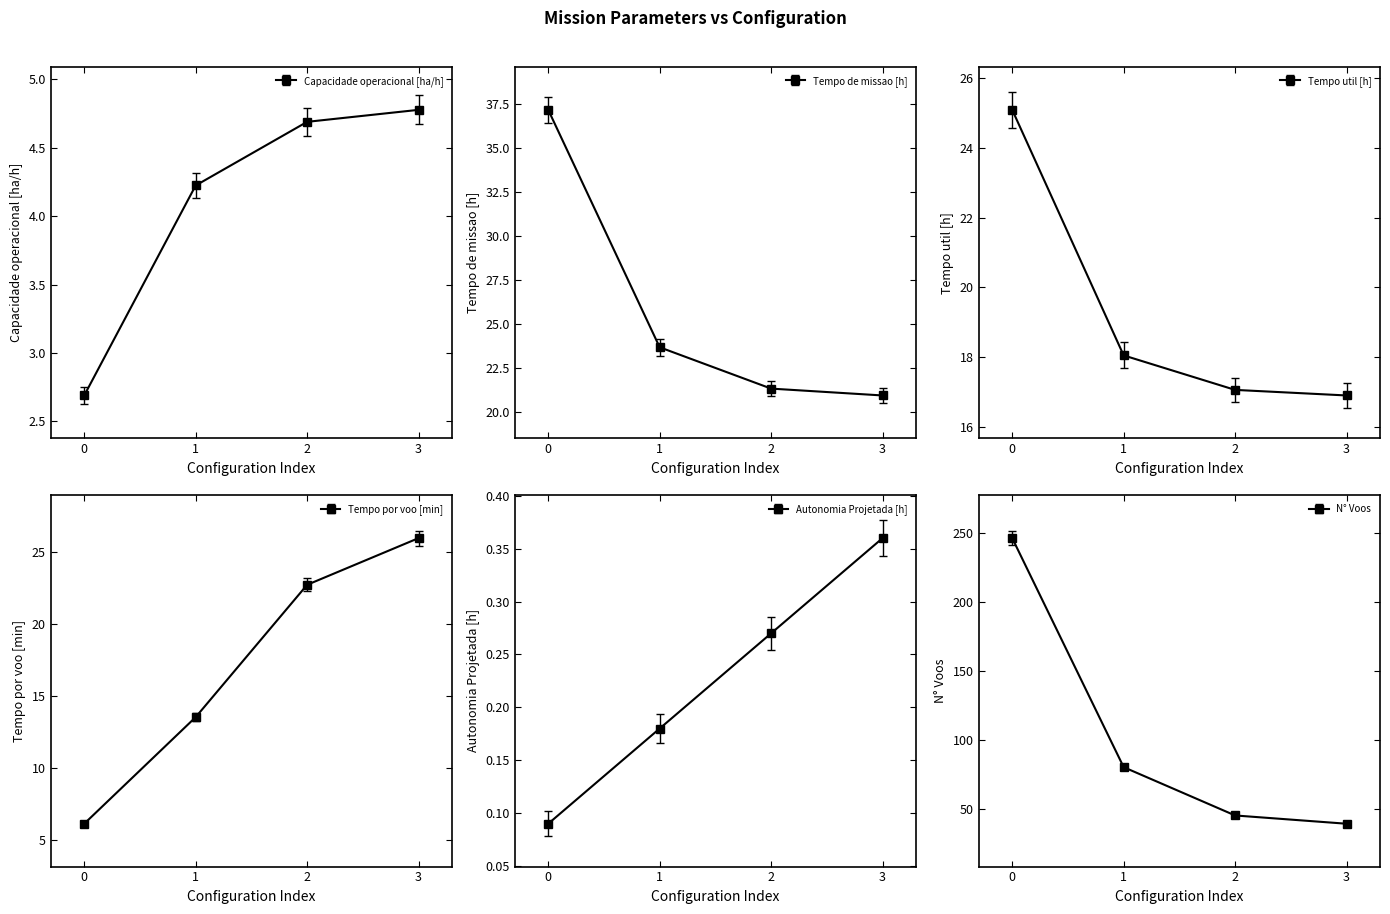

At 2, list the series in order from smallest to largest.

Autonomia Projetada [h], Capacidade operacional [ha/h], Tempo util [h], Tempo de missao [h], Tempo por voo [min], N° Voos